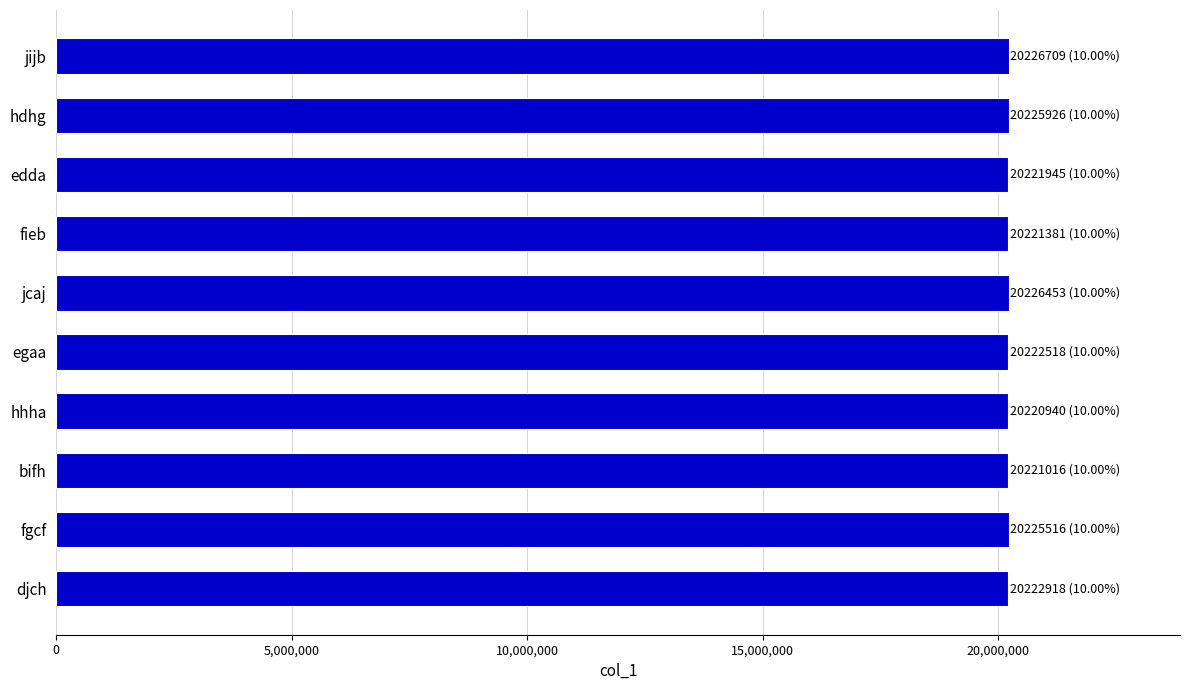

What is the average value?

20223532